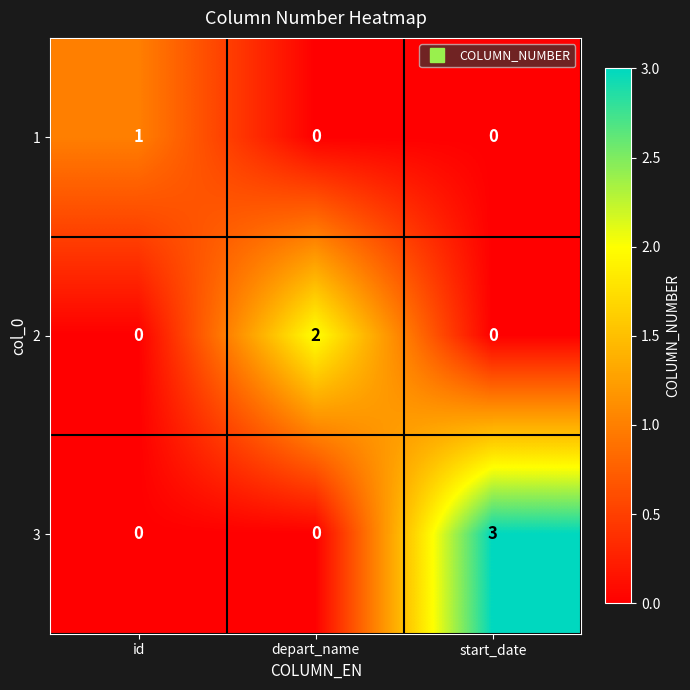

Reading left to right, extract all data points from this chart.

1: id=1	depart_name=0	start_date=0
2: id=0	depart_name=2	start_date=0
3: id=0	depart_name=0	start_date=3